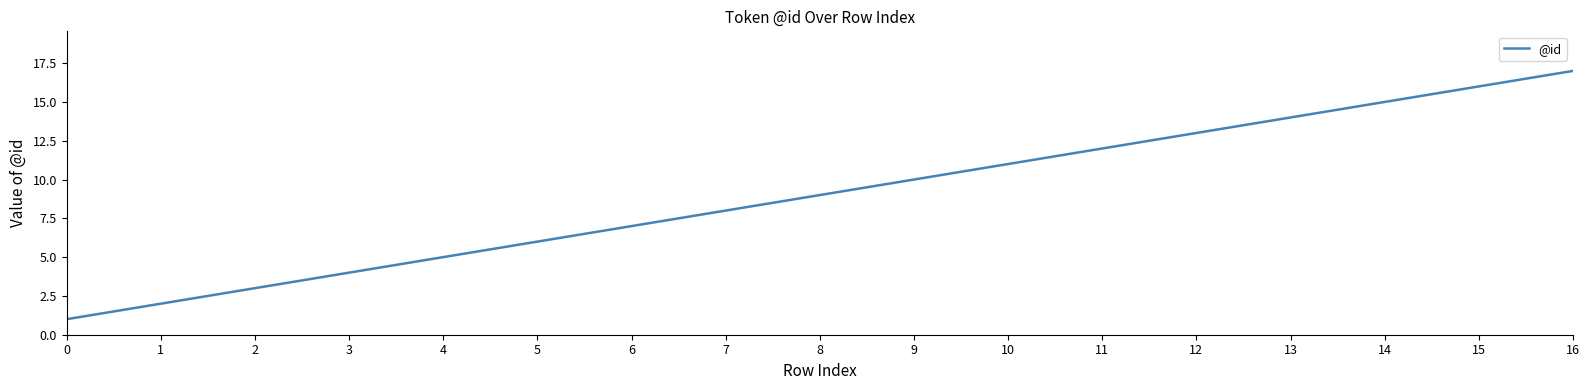

The value at 5 is 9. True or false?

False